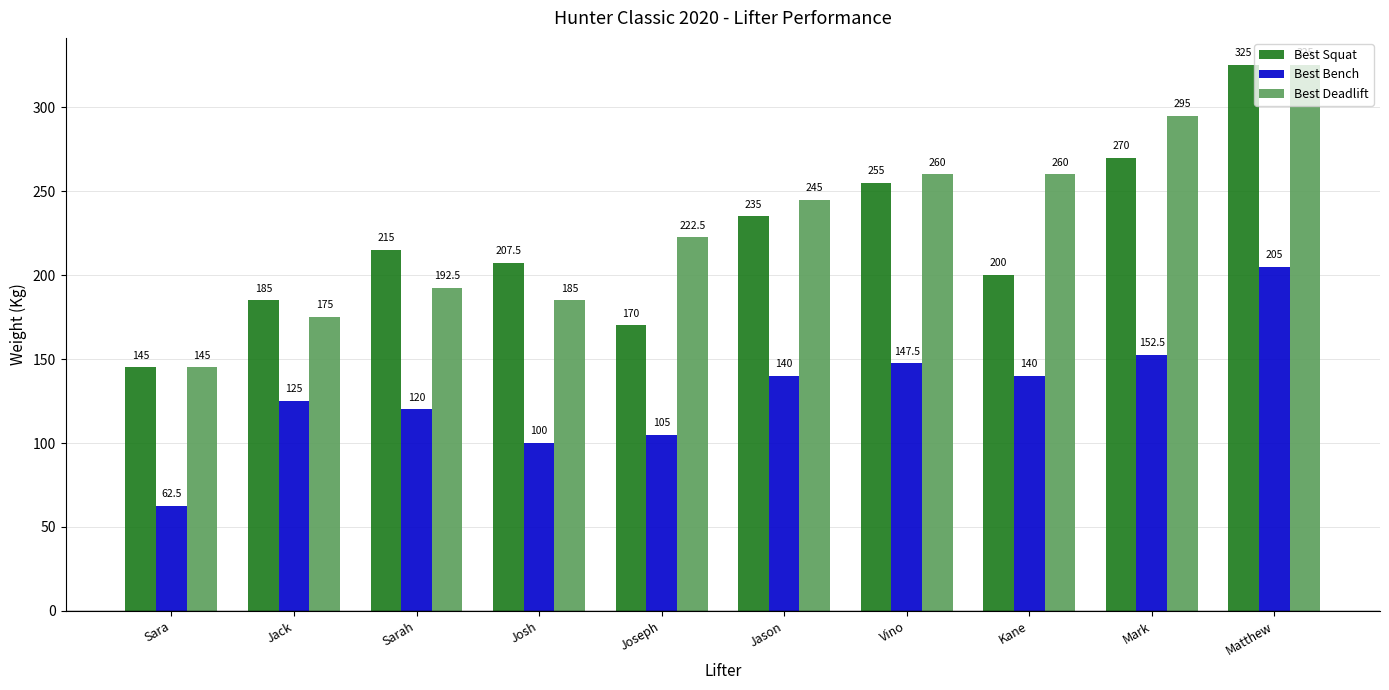

How many groups of bars are there?

10